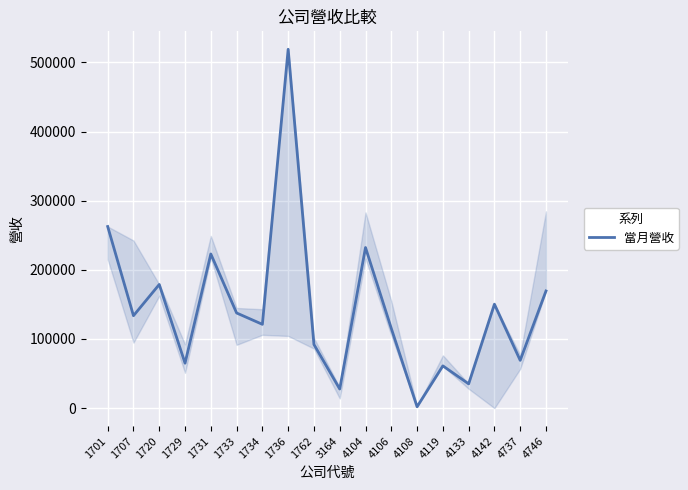

Approximately how many times larger is the value at 1729 compared to 4133?

1.9